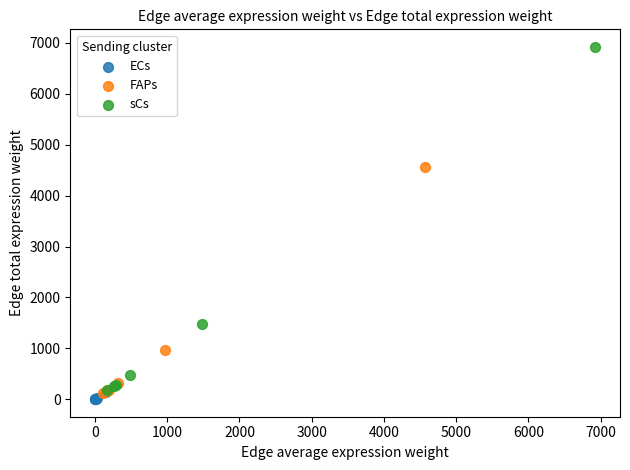

Which series has the widest spread of Y values?

sCs